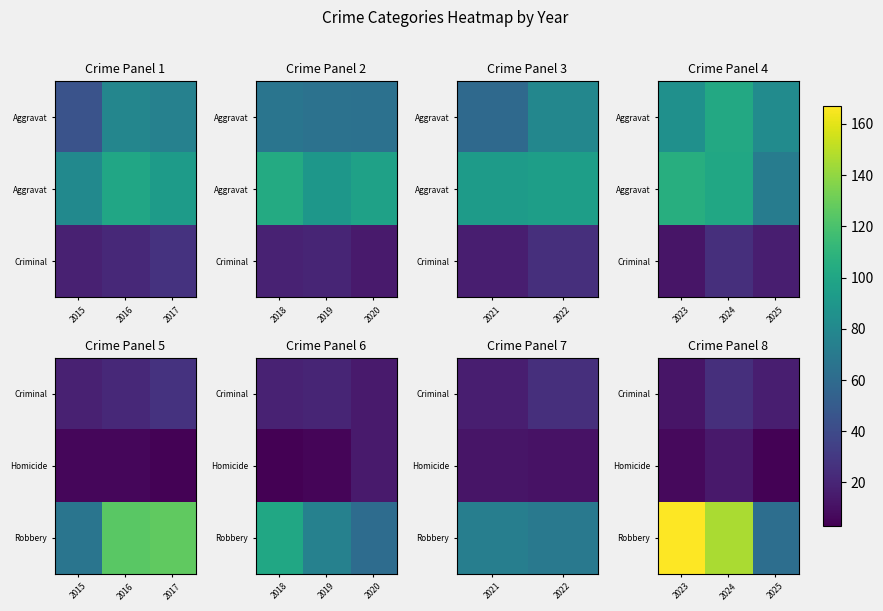

Between 2015 and 2016, which is larger?

2016